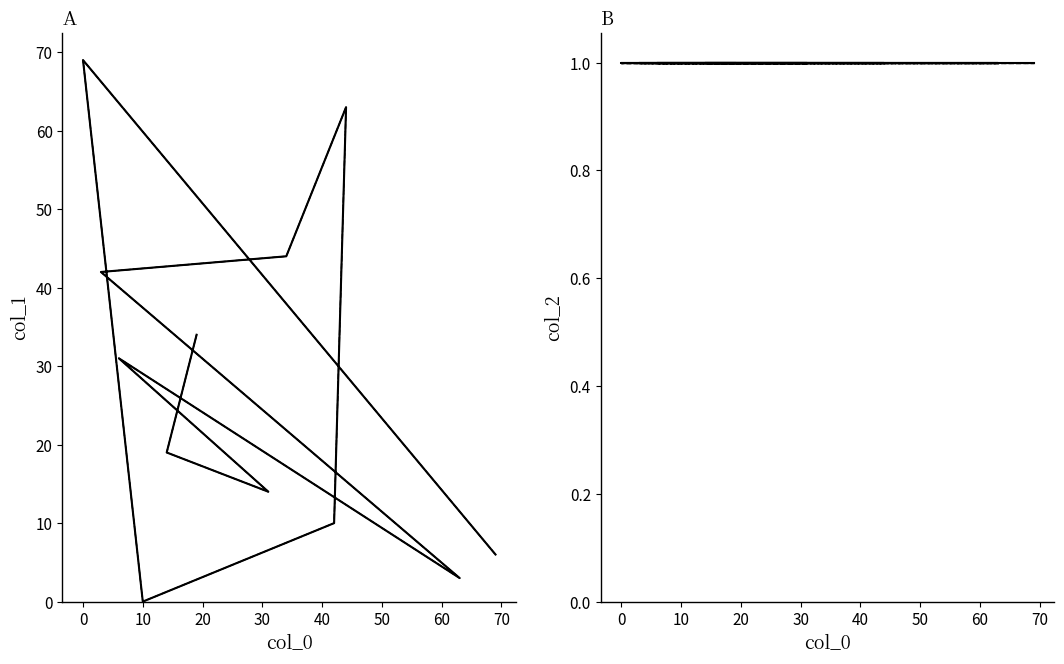

What is the average value of the col_1 series?

28